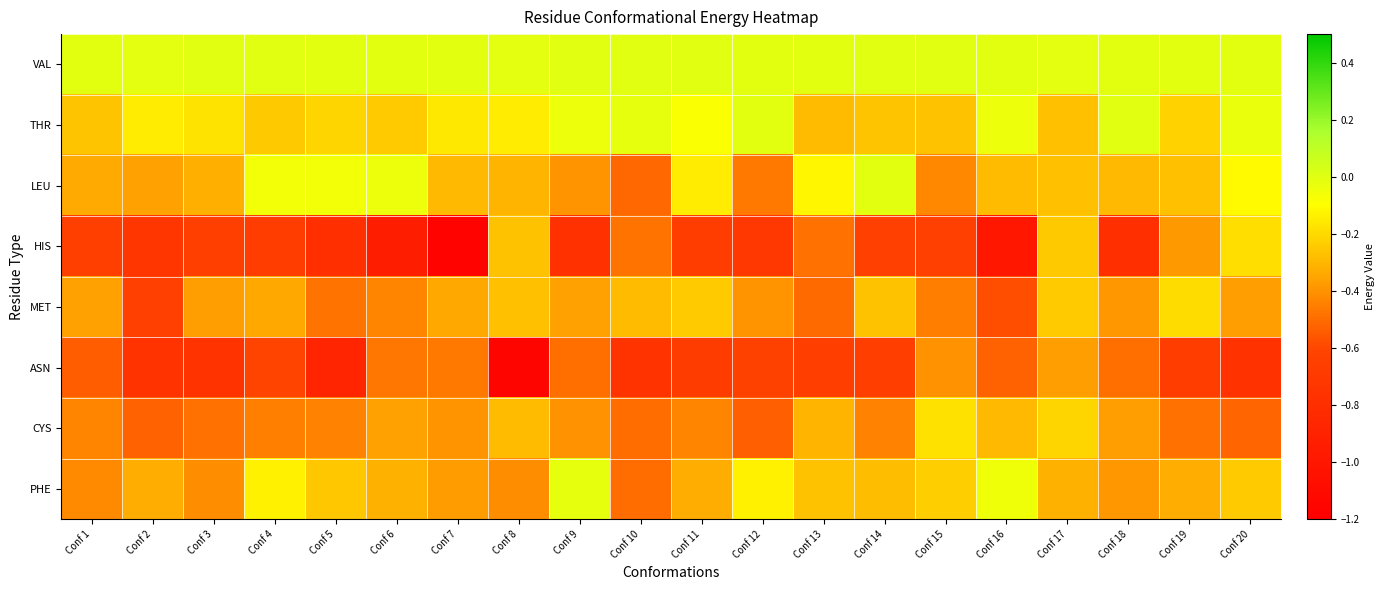

Which label corresponds to the largest value in the chart?

Conf 14